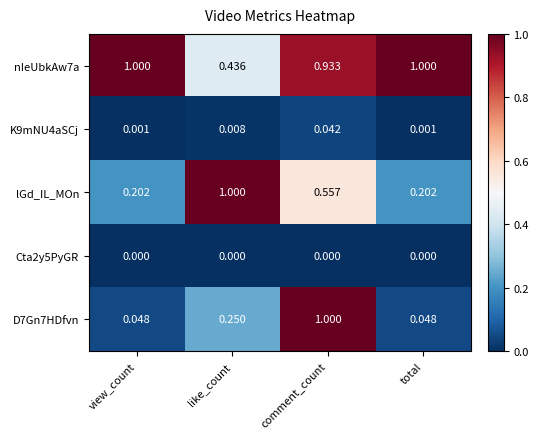

Between view_count and total, which series saw the biggest shift?

nIeUbkAw7a